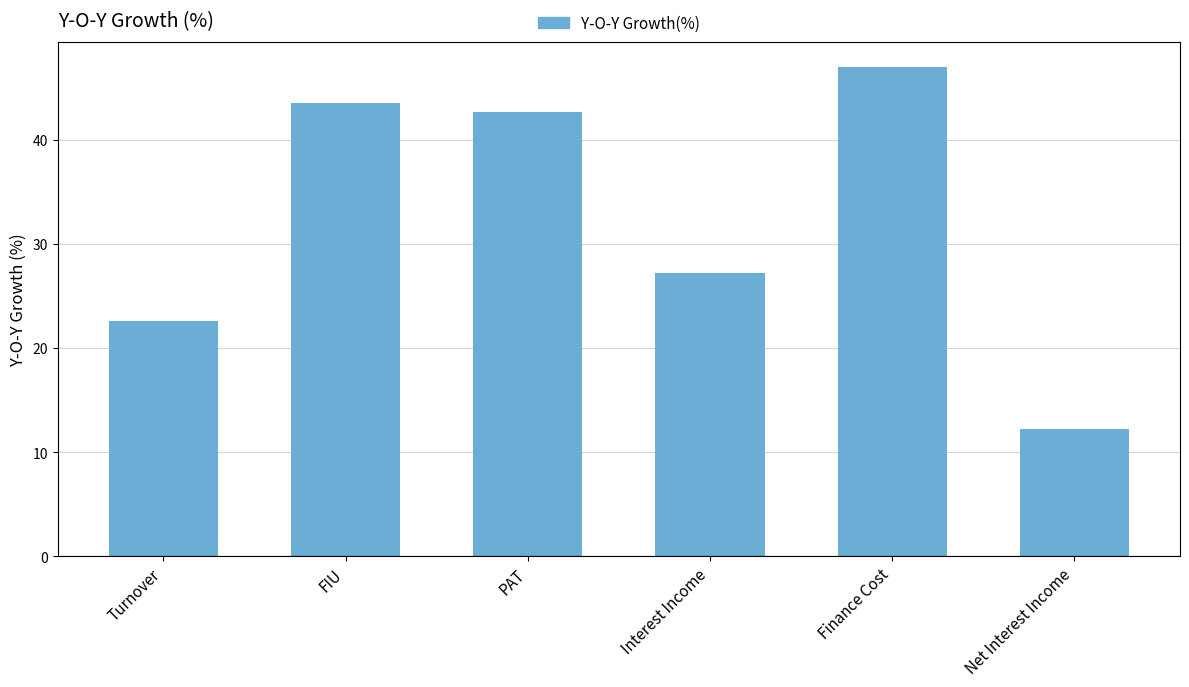

What is the sum of the values at Interest Income and PAT?

69.9